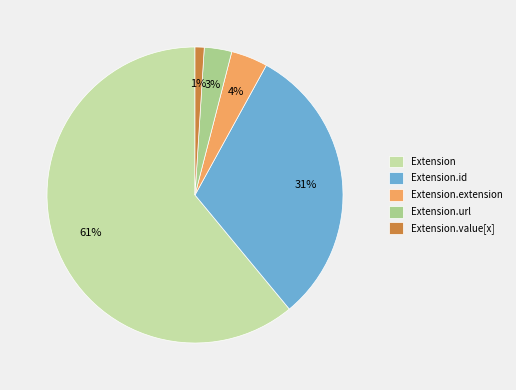

To the nearest percent, what is the combined percentage of Extension and Extension.id?

92%